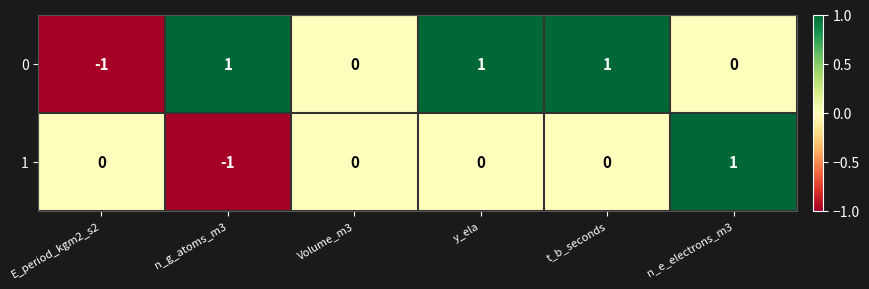

Reading left to right, list all the values displayed in this chart.

0: E_period_kgm2_s2=-1	n_g_atoms_m3=1	Volume_m3=0	y_ela=1	t_b_seconds=1	n_e_electrons_m3=0
1: E_period_kgm2_s2=0	n_g_atoms_m3=-1	Volume_m3=0	y_ela=0	t_b_seconds=0	n_e_electrons_m3=1